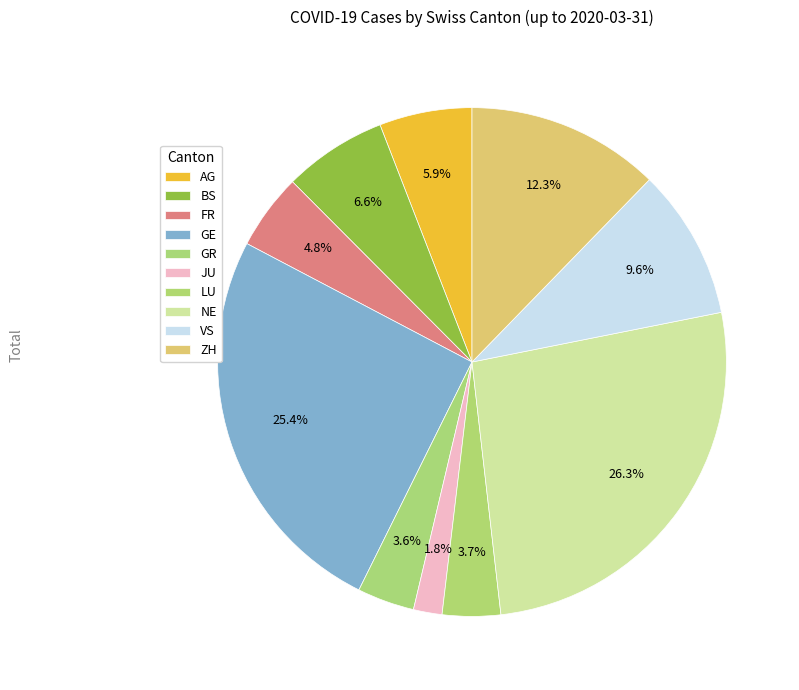

What percentage is the JU slice, to the nearest percent?

2%